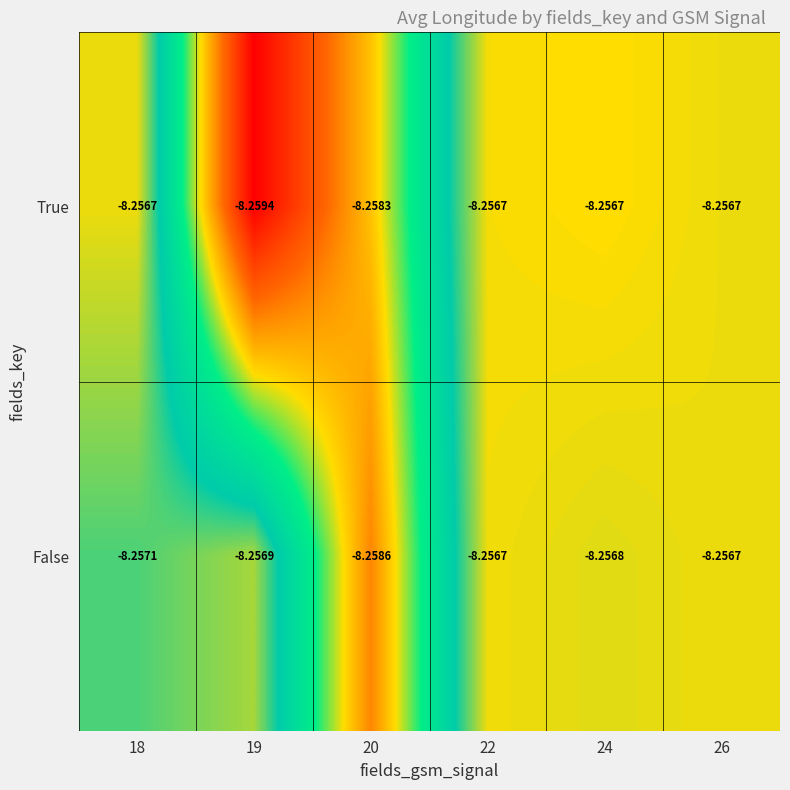

Rank the series by their average value, from highest to lowest.

False, True